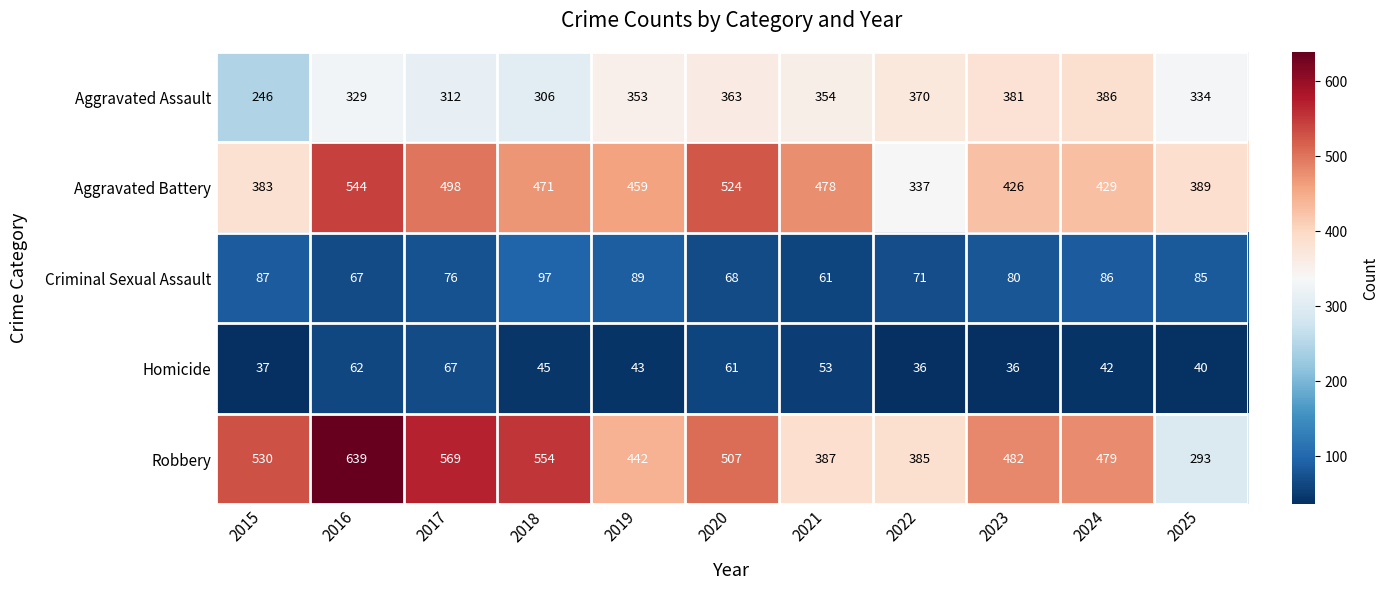

What is the sum of the Aggravated Battery values at 2023 and 2016?

970